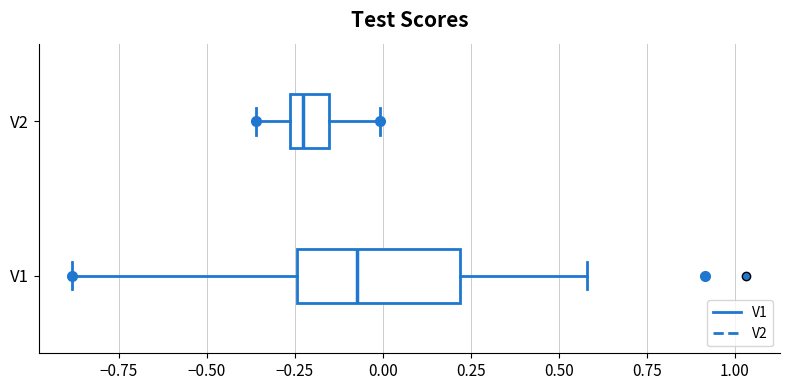

Reading bottom to top, read every box against the x-axis: the position of its median line, the range the box covers, and the ends of its whiskers. The values are not printed on the chart, so give them approximately, as read against the axis.

V1: median -0.05, box -0.25 to 0.20, whiskers -0.90 to 0.60
V2: median -0.25 (just right of the box's left edge), box -0.25 to -0.15, whiskers -0.35 to 0.00